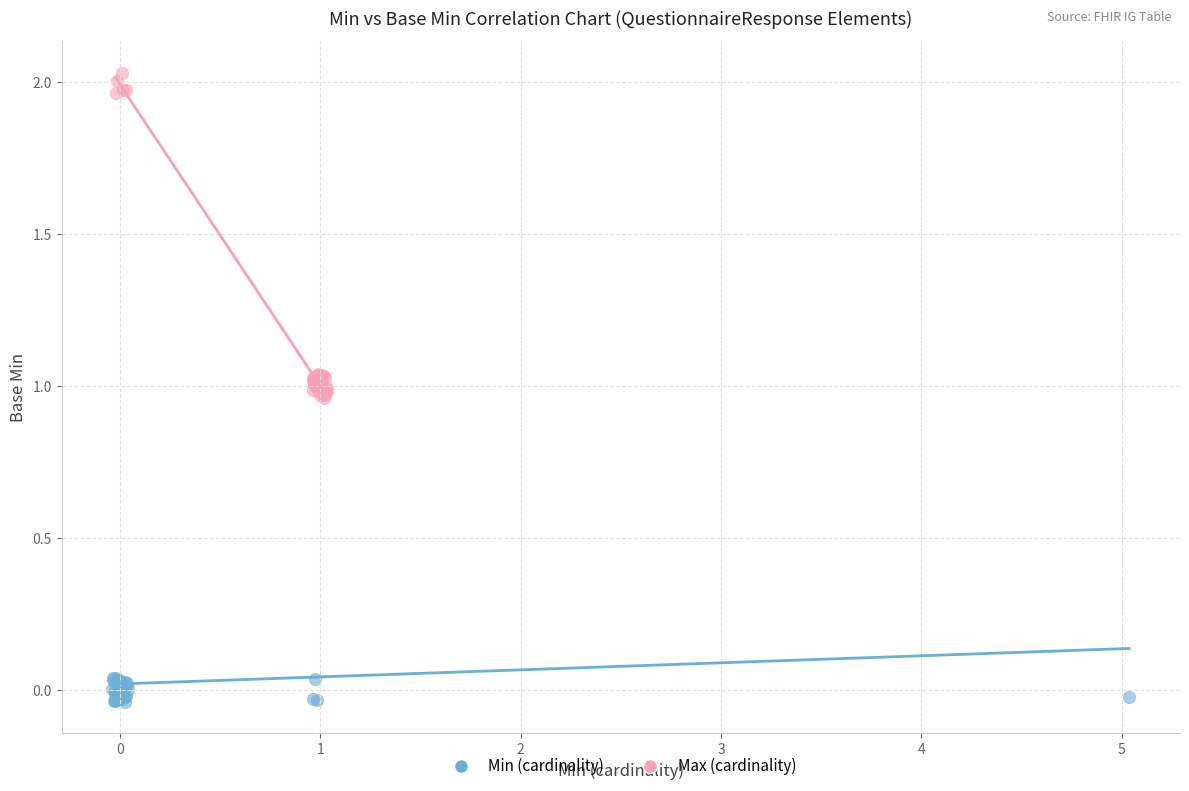

Which series reaches the minimum Y coordinate?

Min (cardinality)